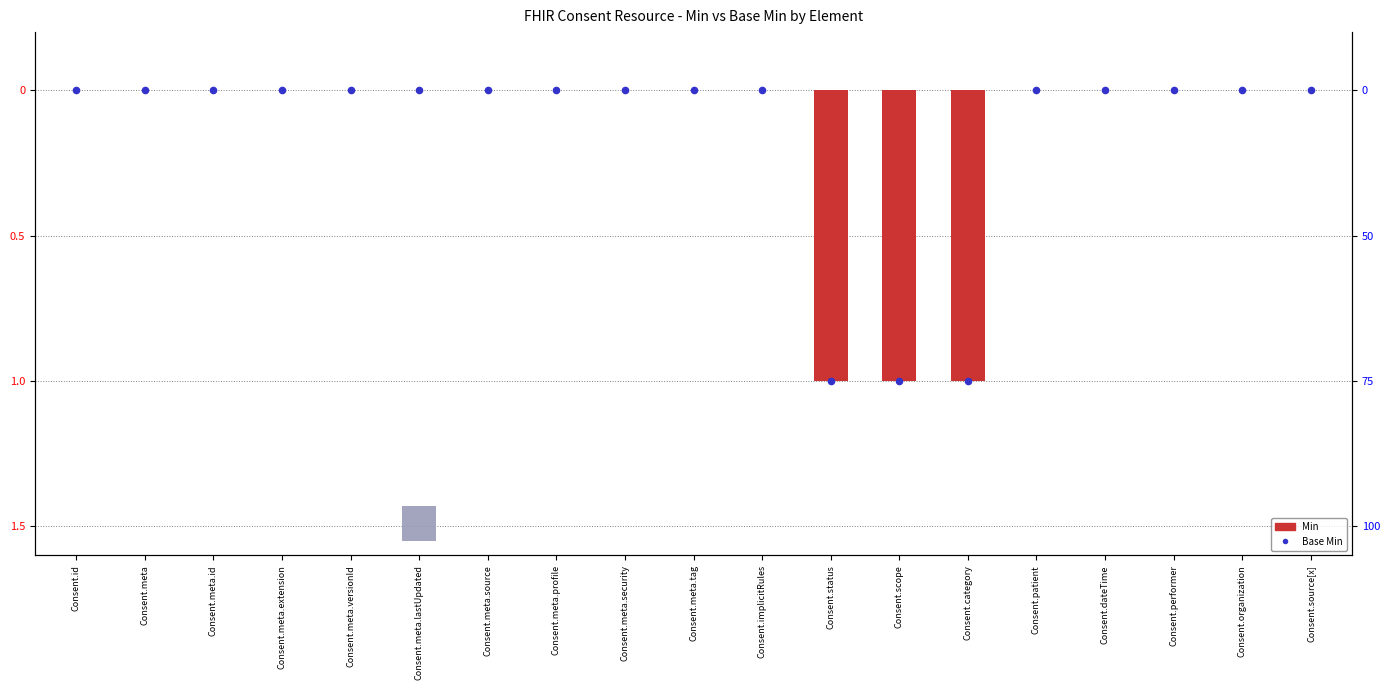

Which series contains the highest Y value?

Min